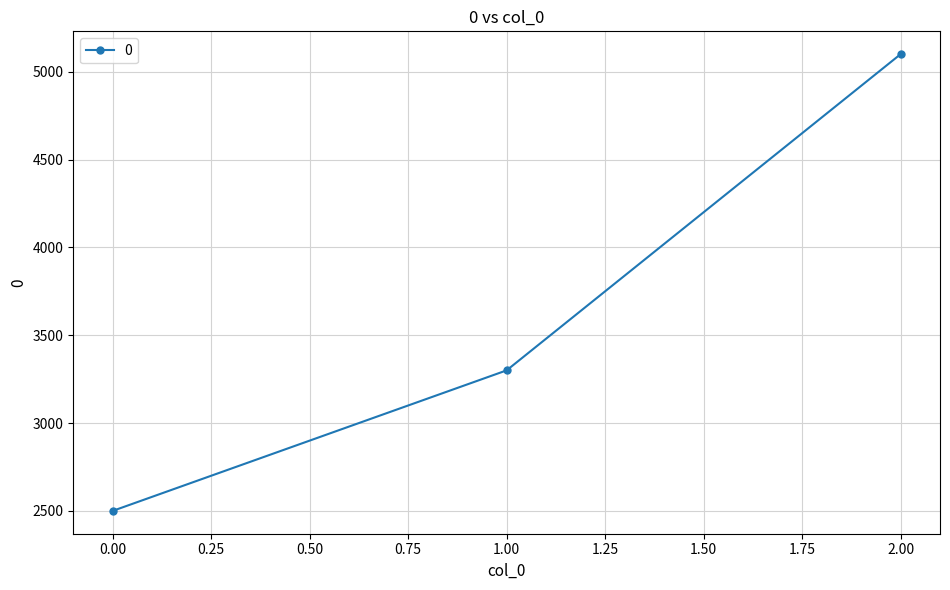

The chart shows a value of 2500 at 0.00. True or false?

True